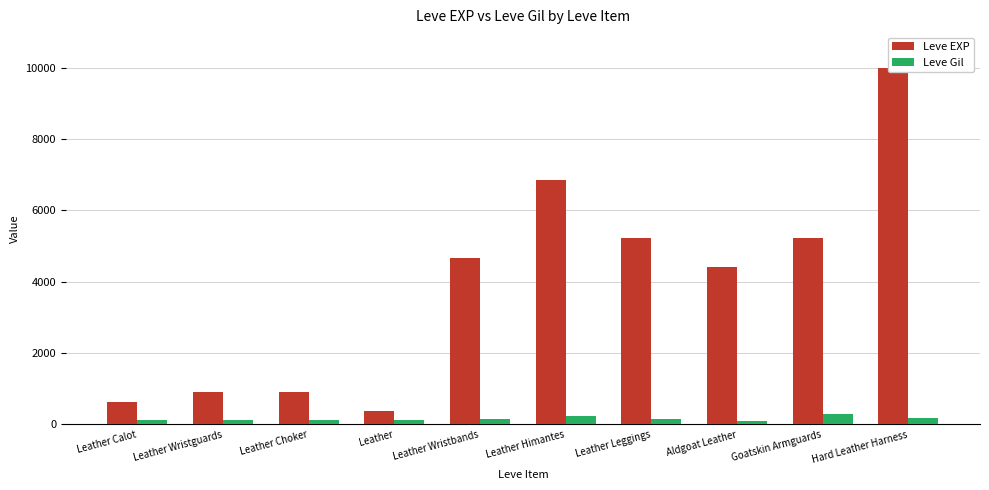

The value of Leve Gil at Goatskin Armguards is 295. True or false?

True